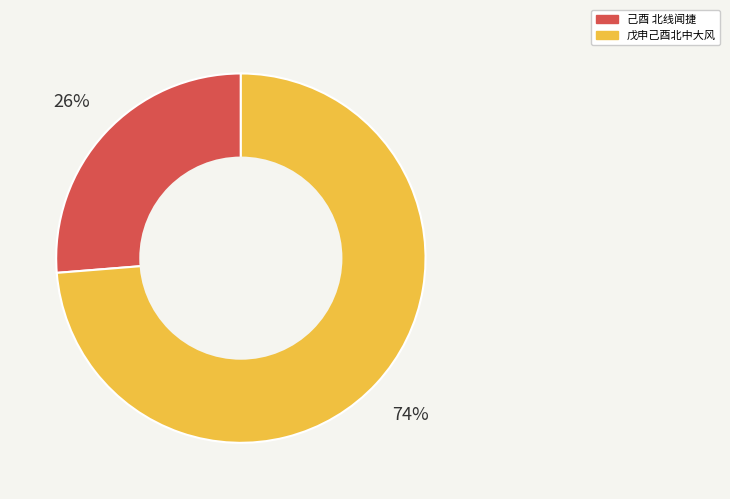

What is the majority slice?

戊申己酉北中大风